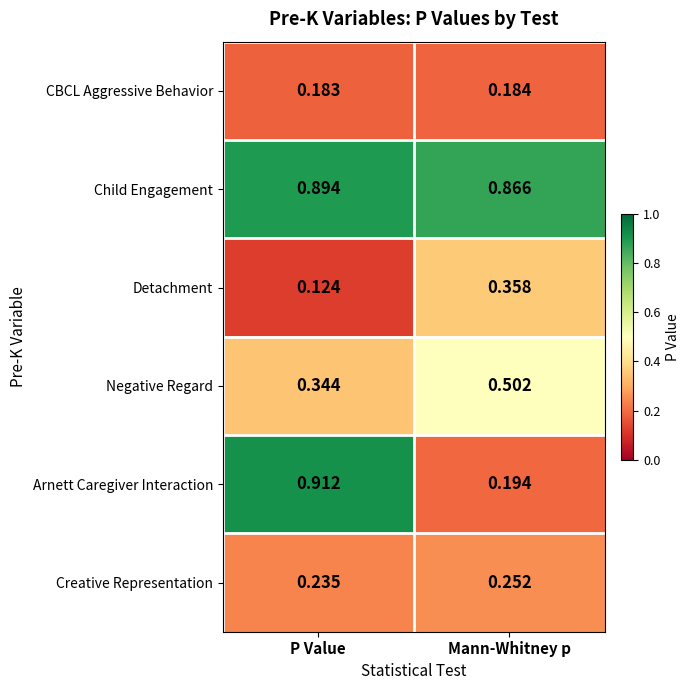

Which series has the largest total across all categories?

Child Engagement